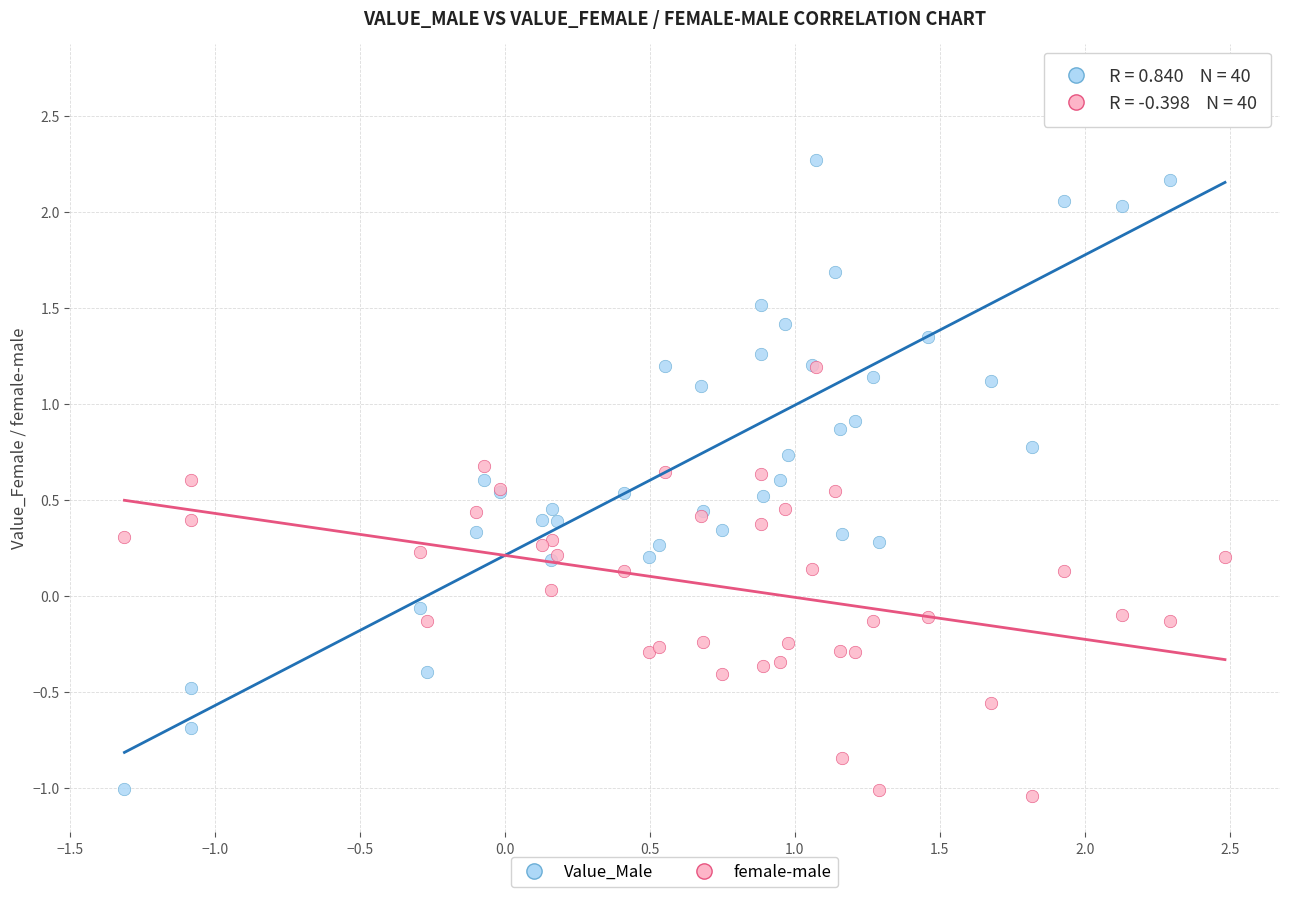

What are all the series names shown in the legend?

Value_Male, female-male